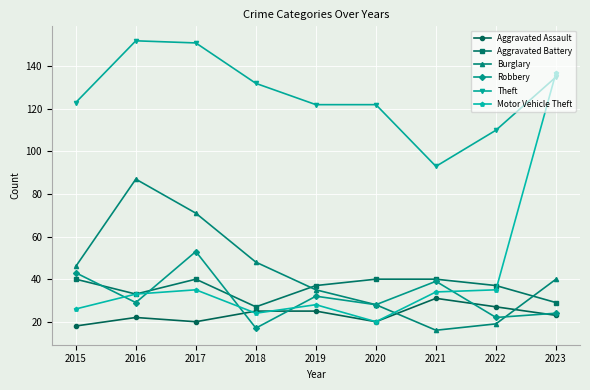

Reading left to right, transcribe all the data shown in this chart.

Aggravated Assault: 2015=18	2016=22	2017=20	2018=25	2019=25	2020=20	2021=31	2022=27	2023=23
Aggravated Battery: 2015=40	2016=33	2017=40	2018=27	2019=37	2020=40	2021=40	2022=37	2023=29
Burglary: 2015=46	2016=87	2017=71	2018=48	2019=35	2020=28	2021=16	2022=19	2023=40
Robbery: 2015=43	2016=29	2017=53	2018=17	2019=32	2020=28	2021=39	2022=22	2023=24
Theft: 2015=123	2016=152	2017=151	2018=132	2019=122	2020=122	2021=93	2022=110	2023=135
Motor Vehicle Theft: 2015=26	2016=33	2017=35	2018=24	2019=28	2020=20	2021=34	2022=35	2023=137